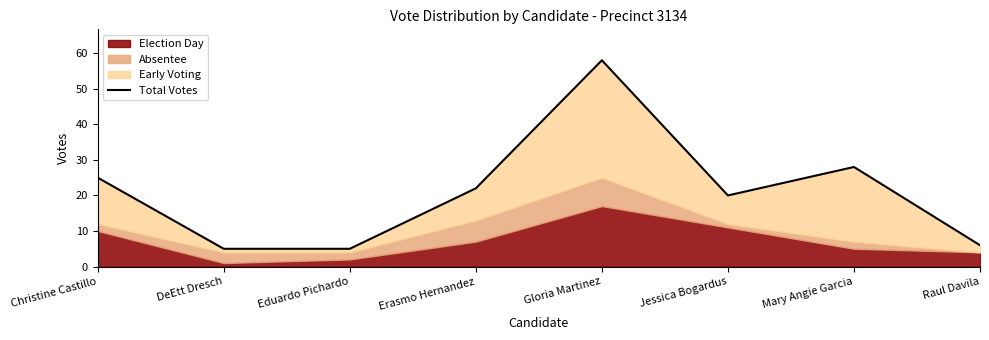

Which label corresponds to the smallest value in the chart?

DeEtt Dresch